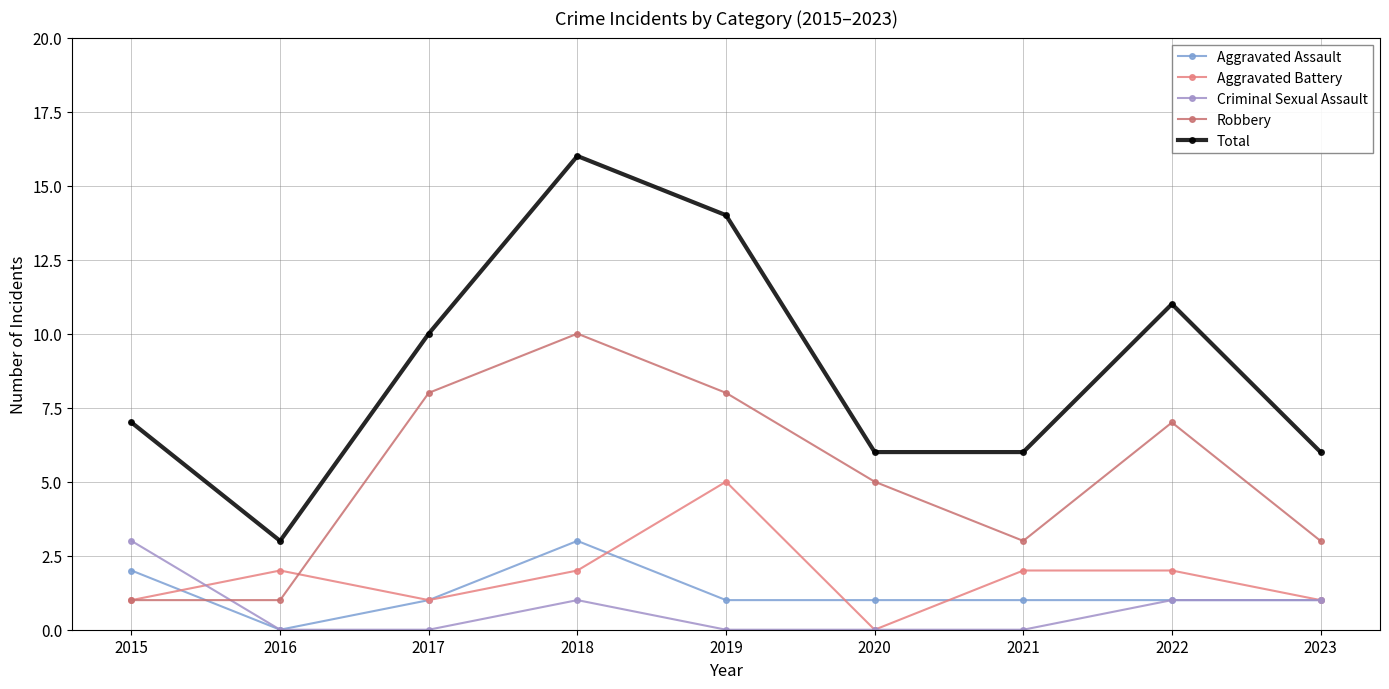

Where is the first local maximum for Robbery?

2018